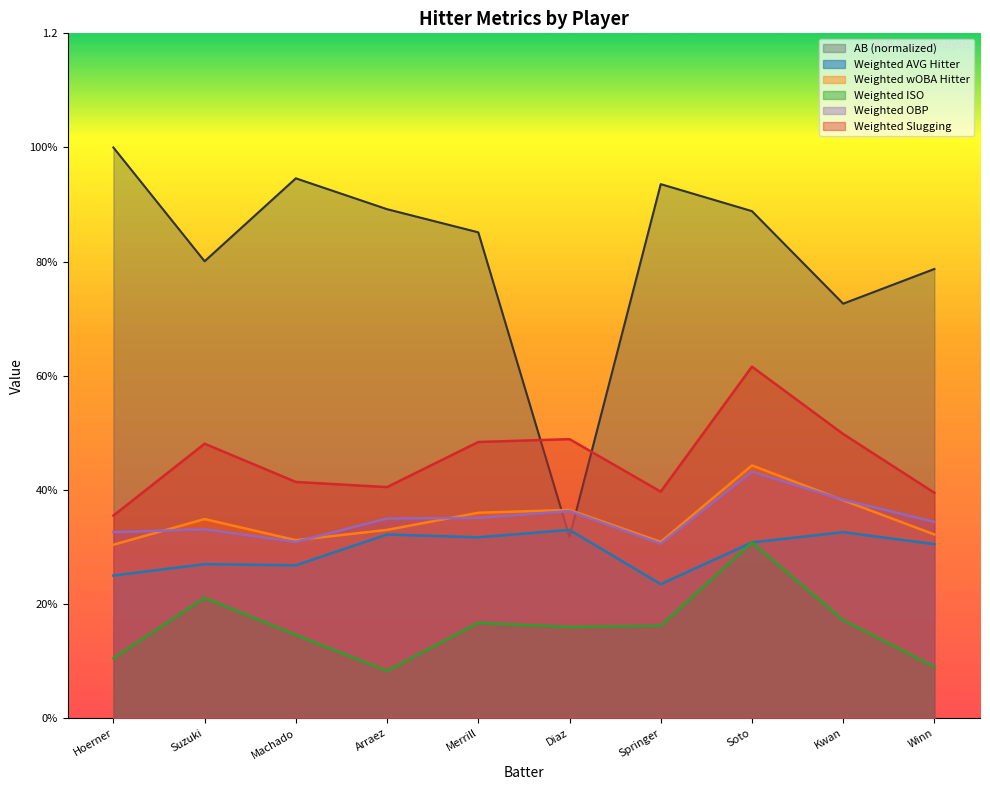

Is the value of Weighted OBP at Diaz greater than the value of Weighted AVG Hitter at Hoerner?

Yes